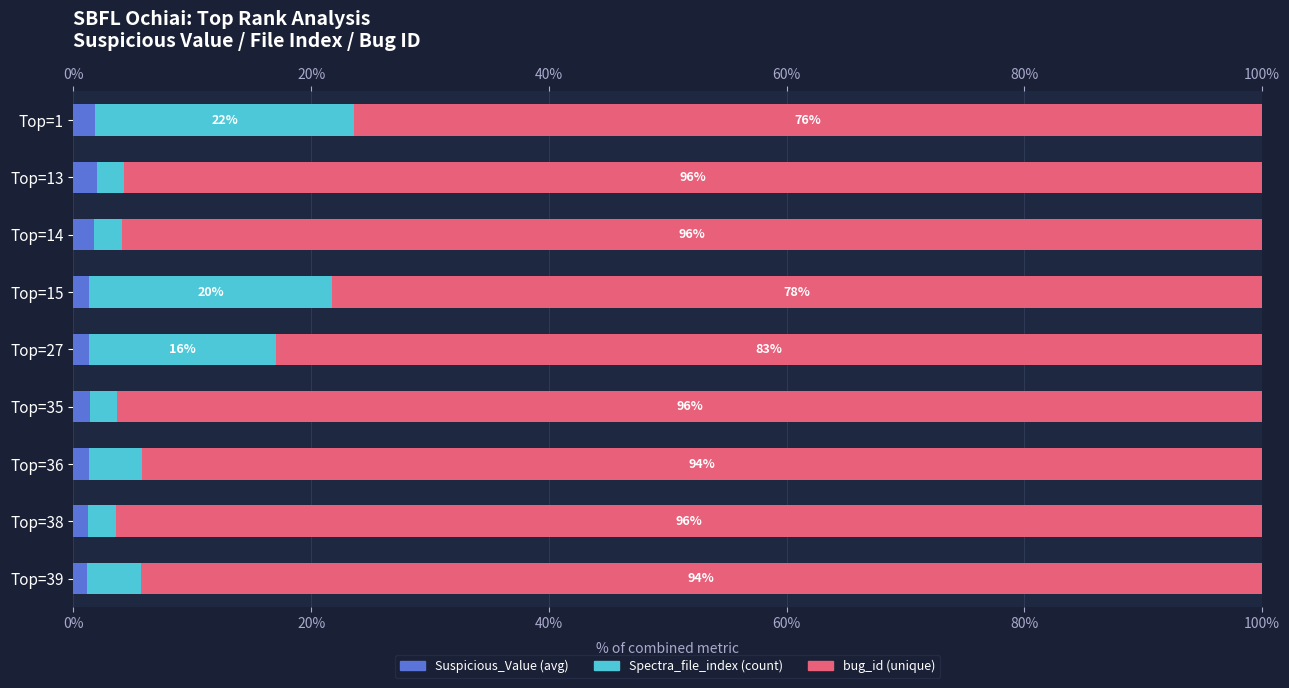

Is it true that Suspicious_Value (avg) equals 1.8 at Top=14?

True